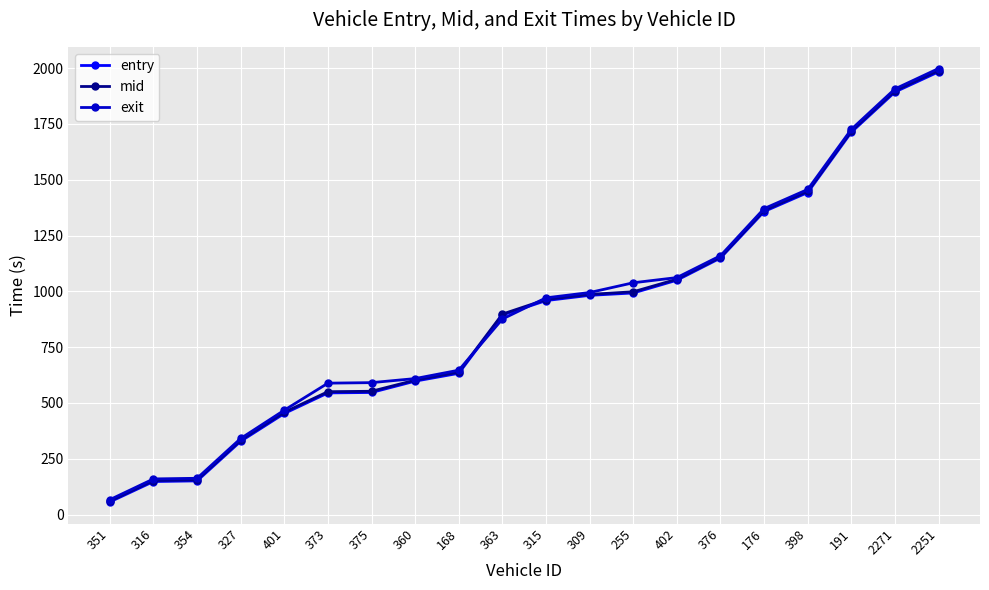

What is the sum of the exit values at 401 and 168?

1114.6